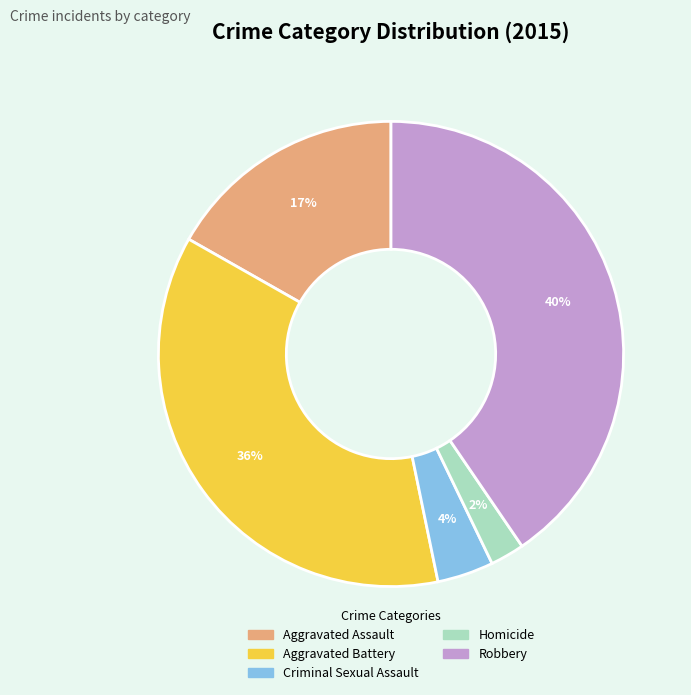

To the nearest percent, what percentage of the pie is Robbery?

40%